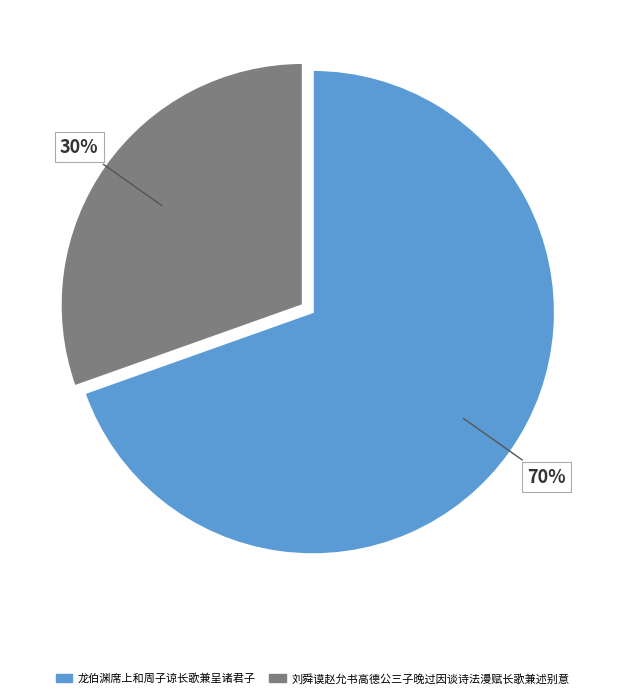

Rank the categories by value from highest to lowest.

龙伯渊席上和周子谅长歌兼呈诸君子, 刘舜谟赵允书高德公三子晚过因谈诗法漫赋长歌兼述别意